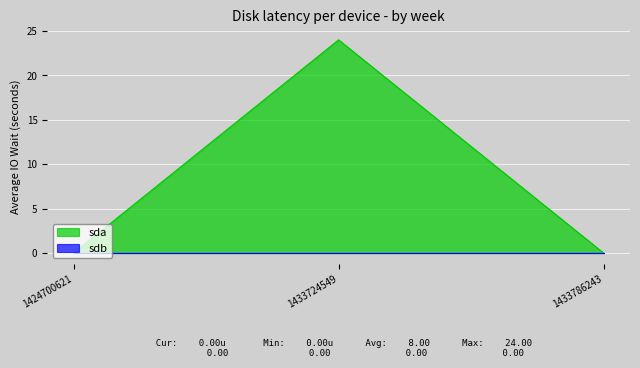

Which category has the lowest value across all series?

1424700621